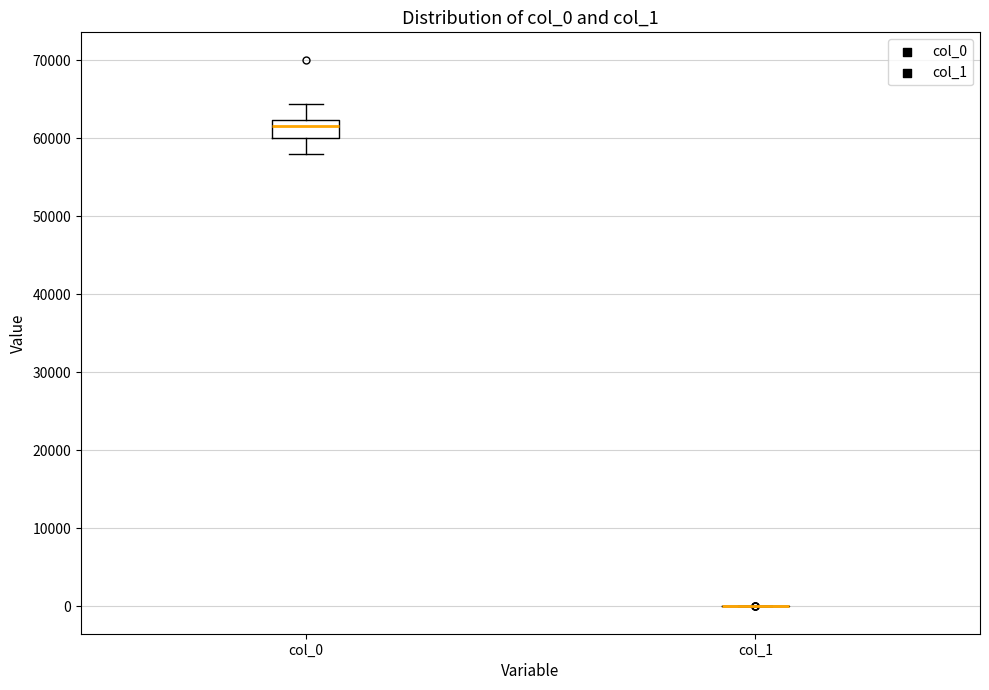

Which box is the tallest, from its lower edge to its upper edge?

col_0